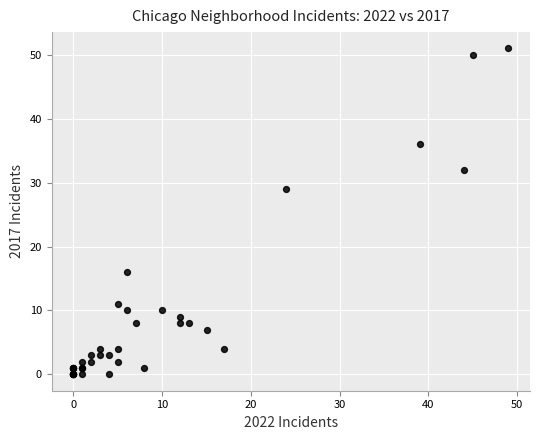

What Y value in the scatter plot is closest to 25?

29